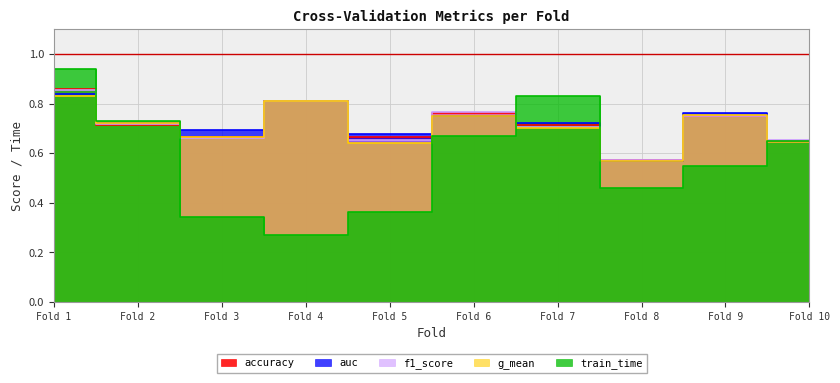

Count the number of data series in this chart.

5